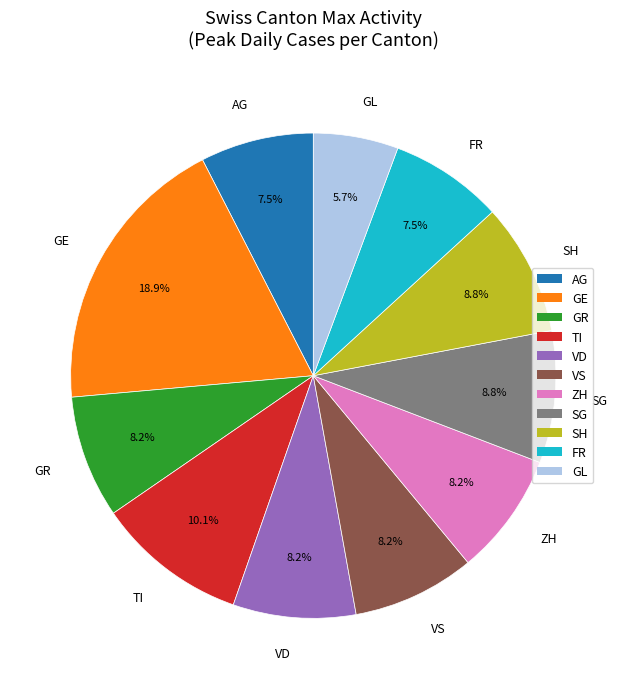

Is the sum of GR and VS greater than half?

No